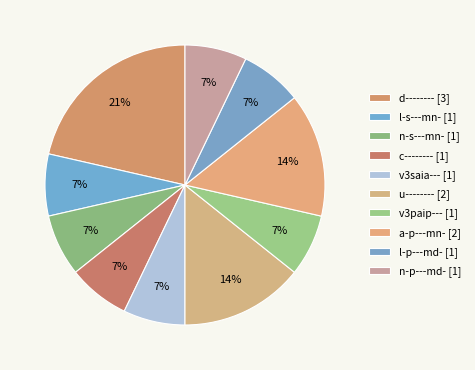

True or false: a-p---mn- accounts for 14% of the total.

True